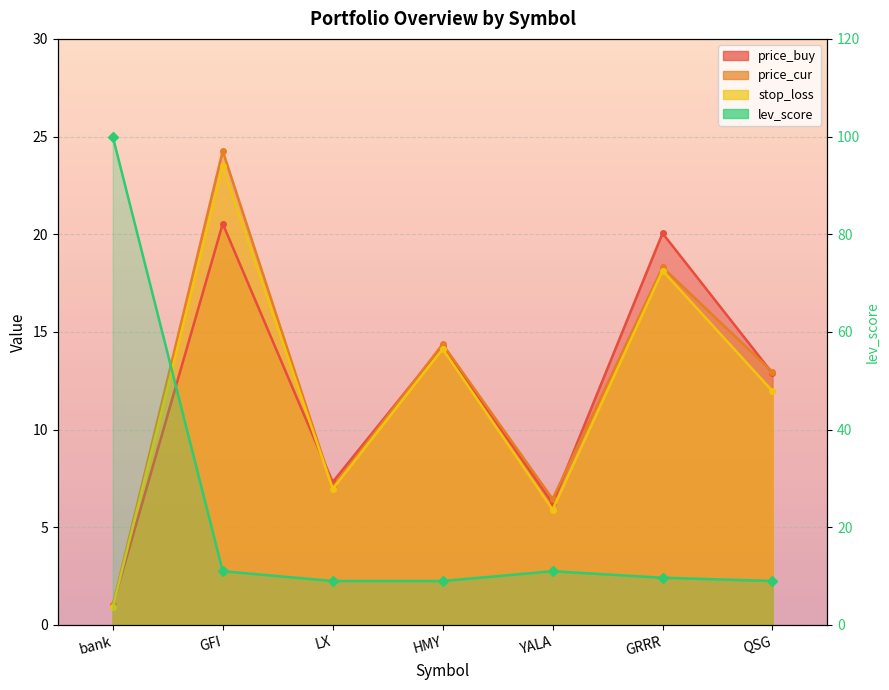

What are all the series names shown in the legend?

price_buy, price_cur, stop_loss, lev_score